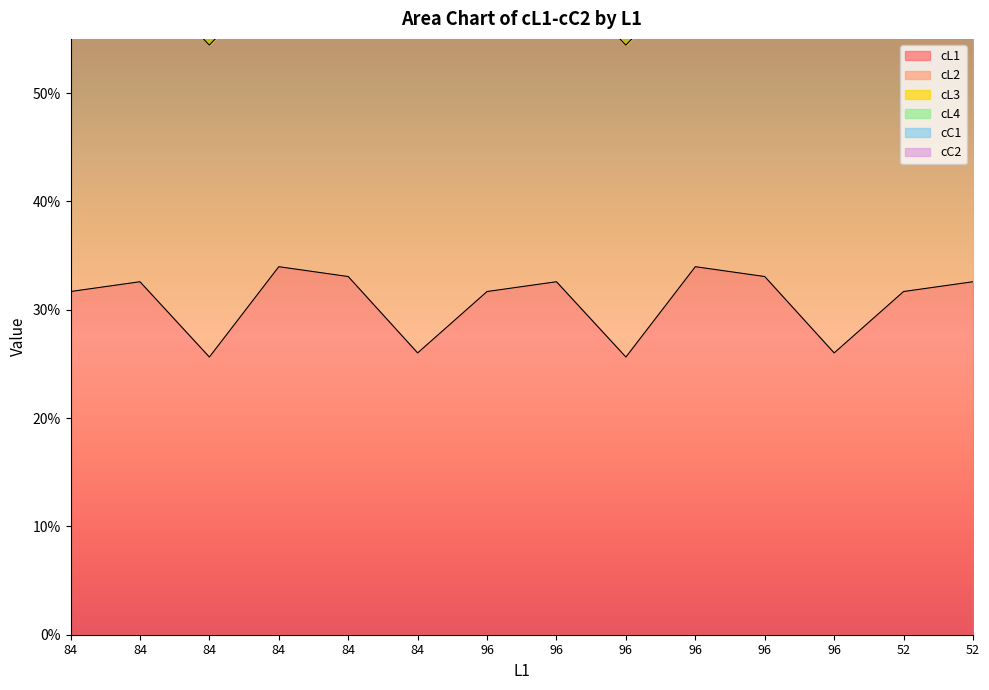

What is the maximum value shown in the chart?

1.2